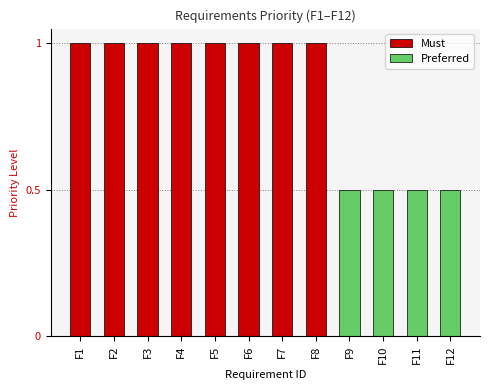

Rank the series by their average value, from lowest to highest.

Priority_Preferred, Priority_Must